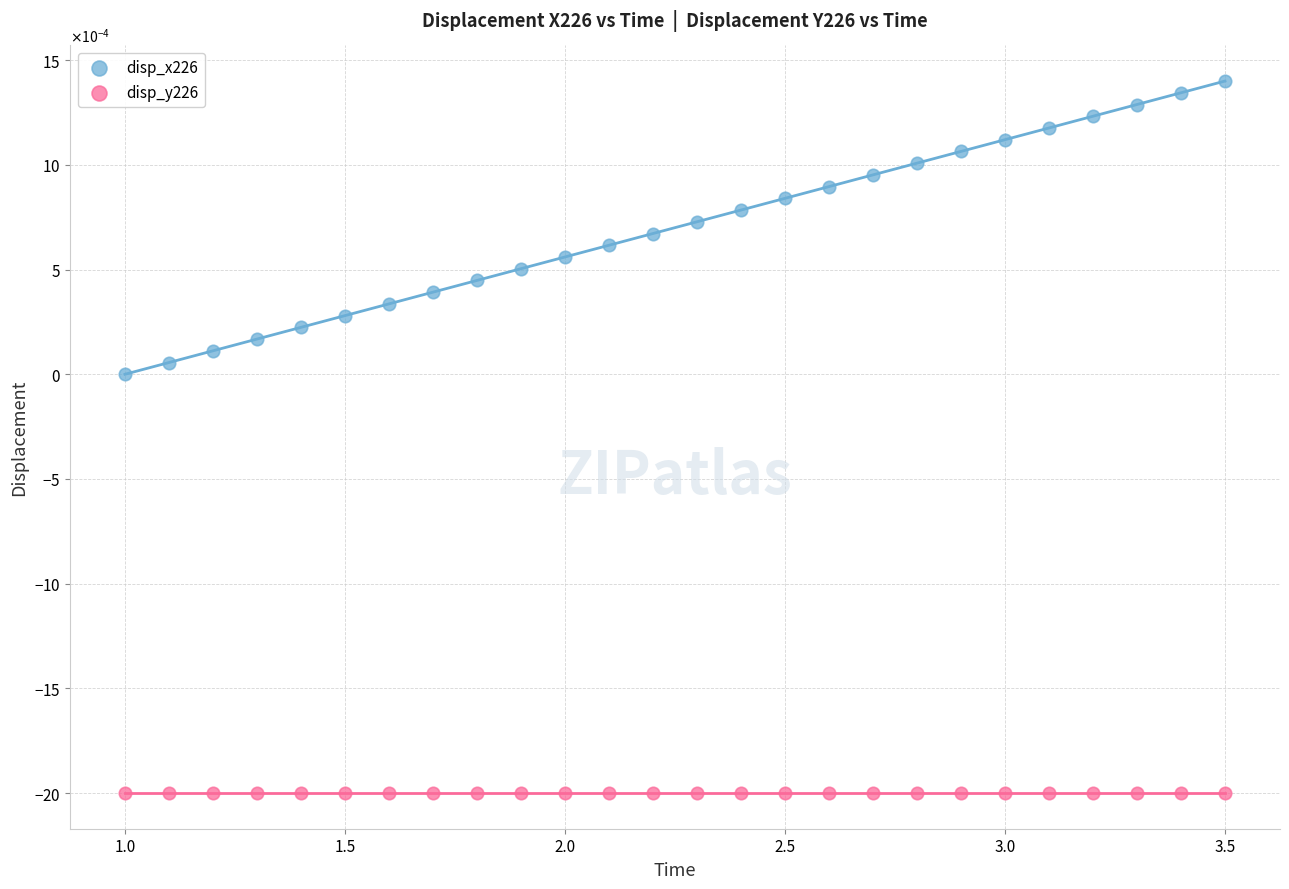

What are all the series names shown in the legend?

disp_x226, disp_y226